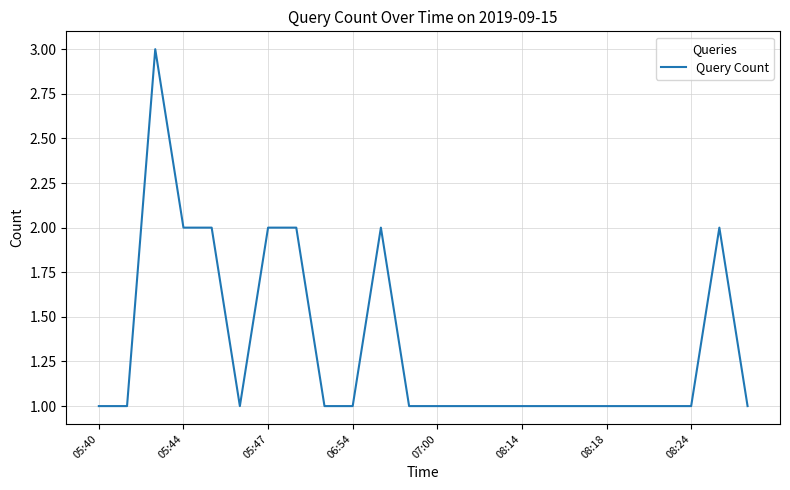

What is the smallest value displayed?

1